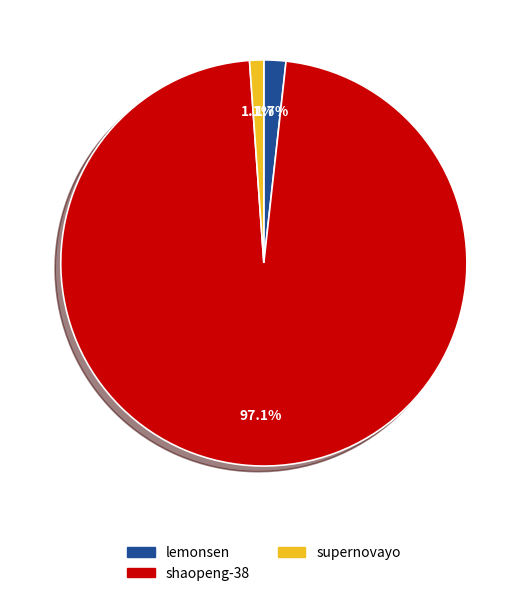

How many segments does this pie chart have?

3